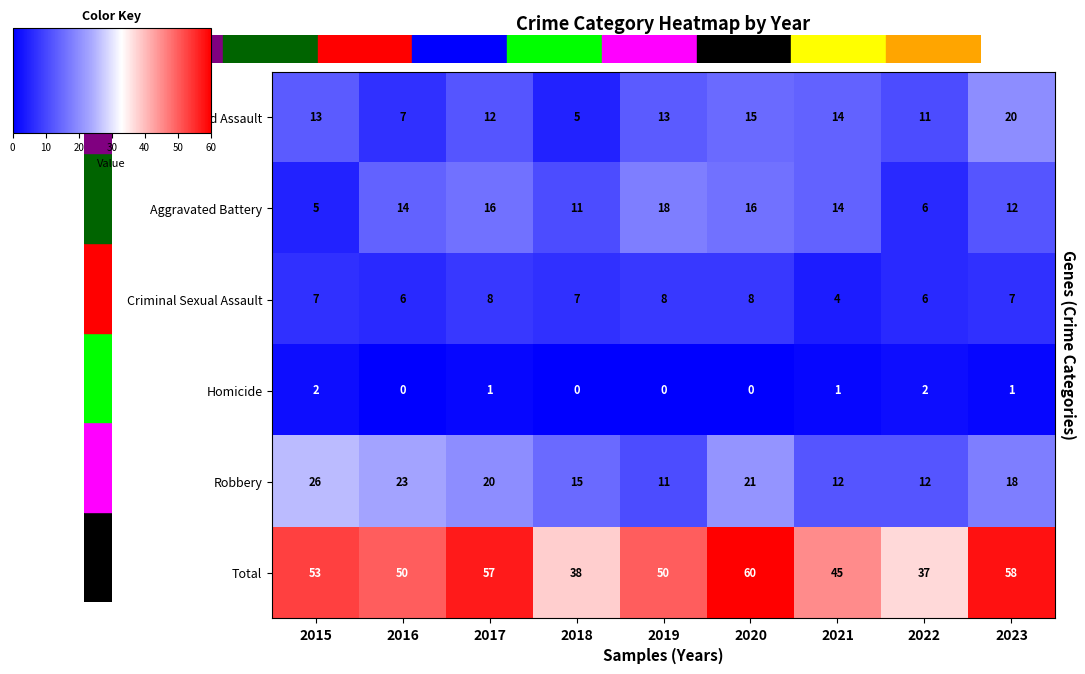

What is the difference between the maximum and second lowest values in the Total series?

22